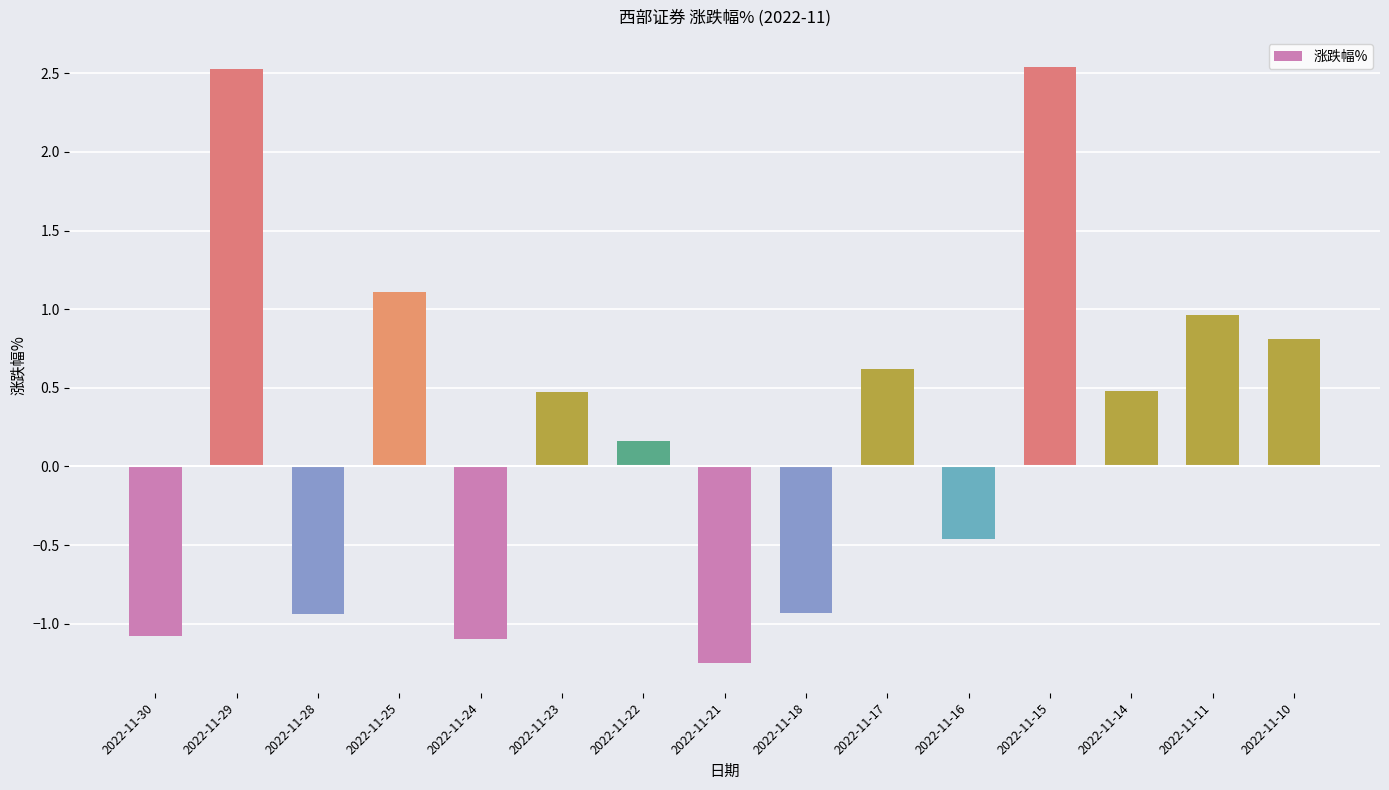

How many values are below zero?

6